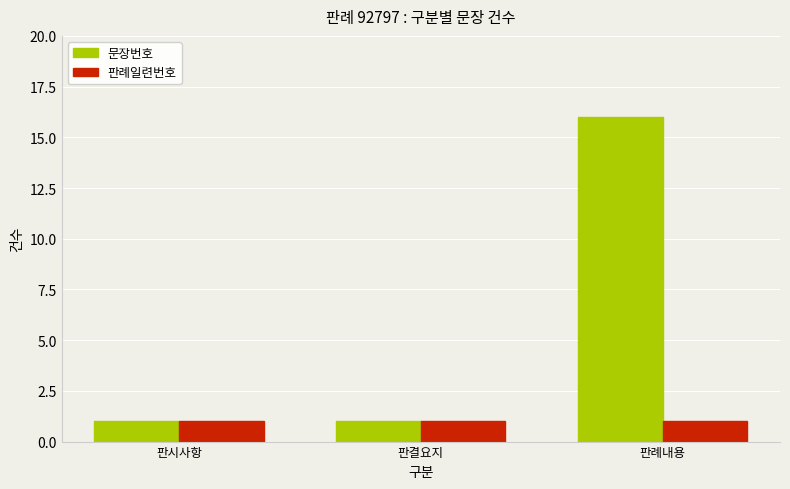

At how many categories does at least one series exceed 7?

1